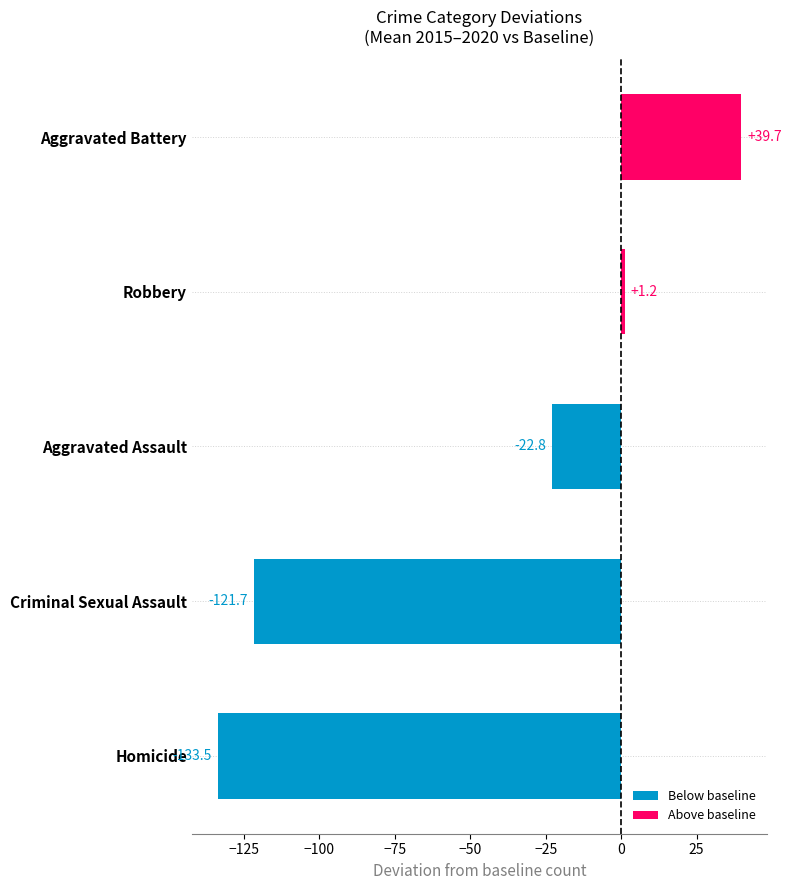

How many values exceed -22?

2